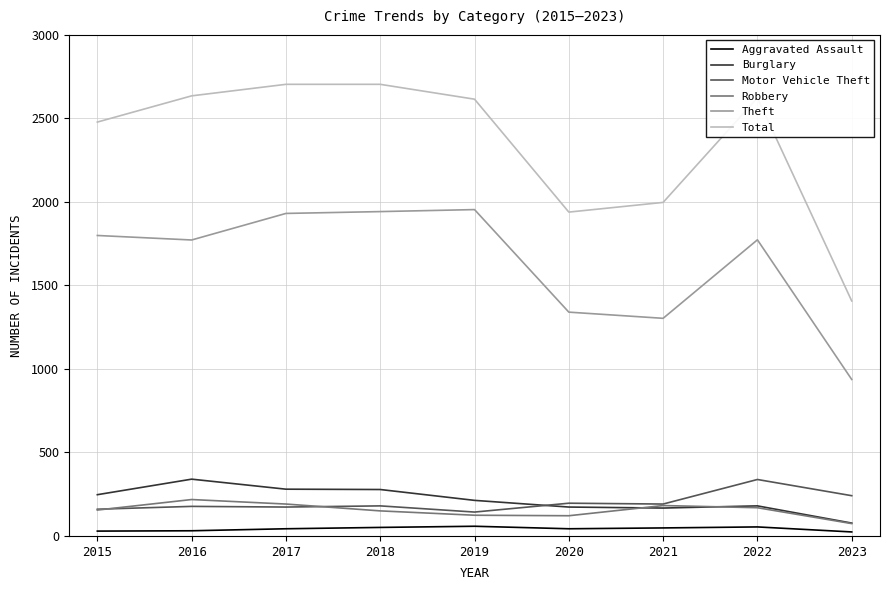

At which label does Burglary reach its minimum?

2023